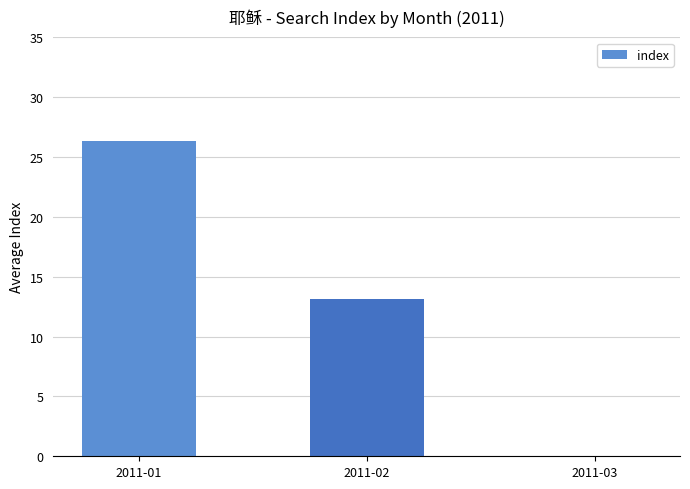

Where is the data nearest to the value 13?

2011-02